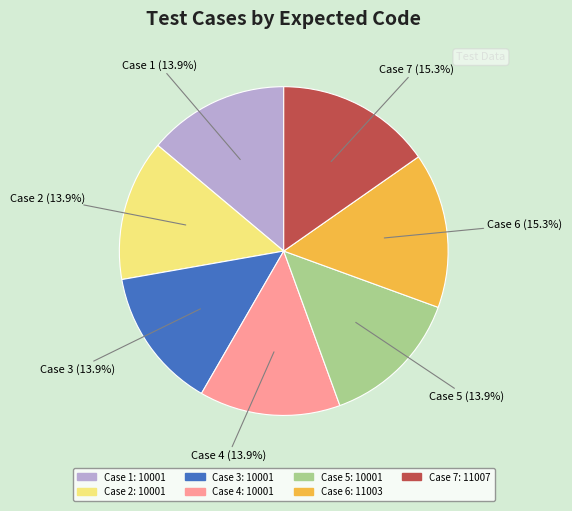

Is there a majority slice in this chart?

No